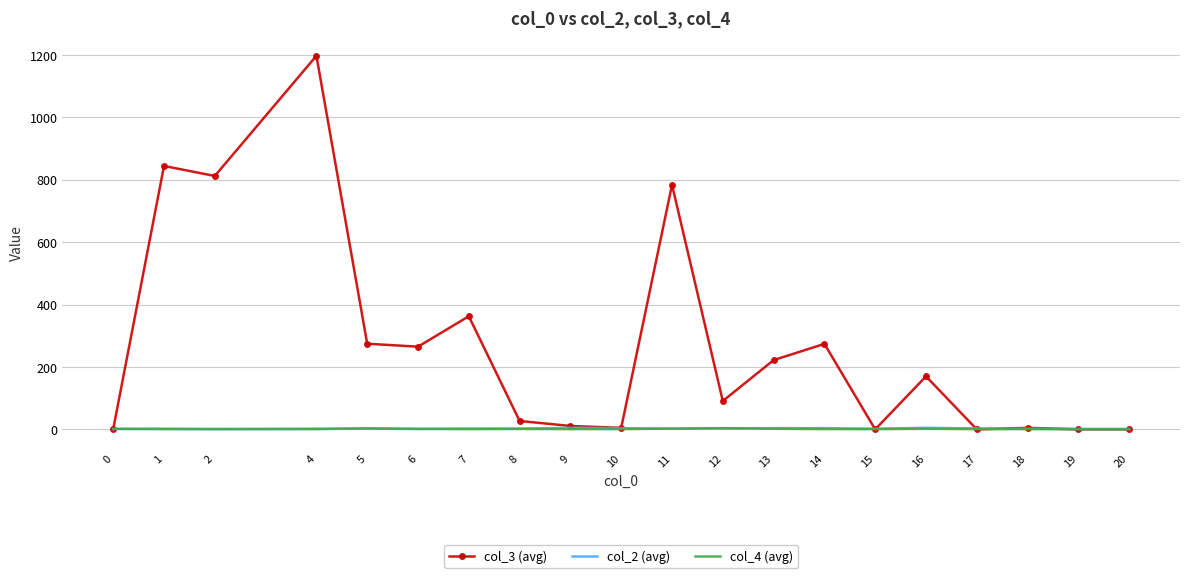

What is the greatest value displayed?

1197.0